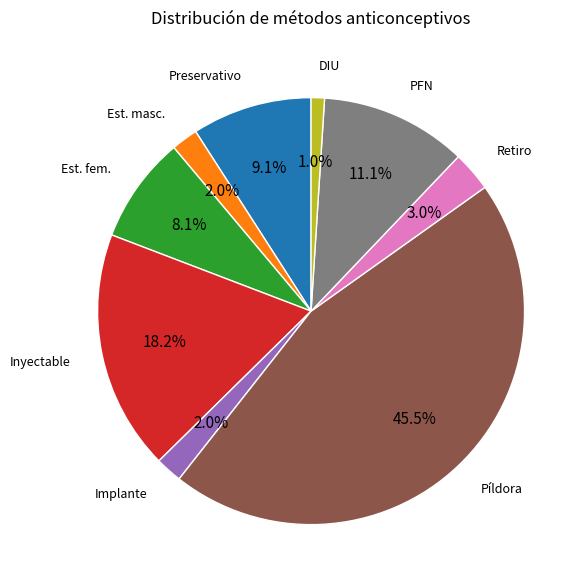

To the nearest percent, what is the difference between the largest and smallest slice percentages?

44%